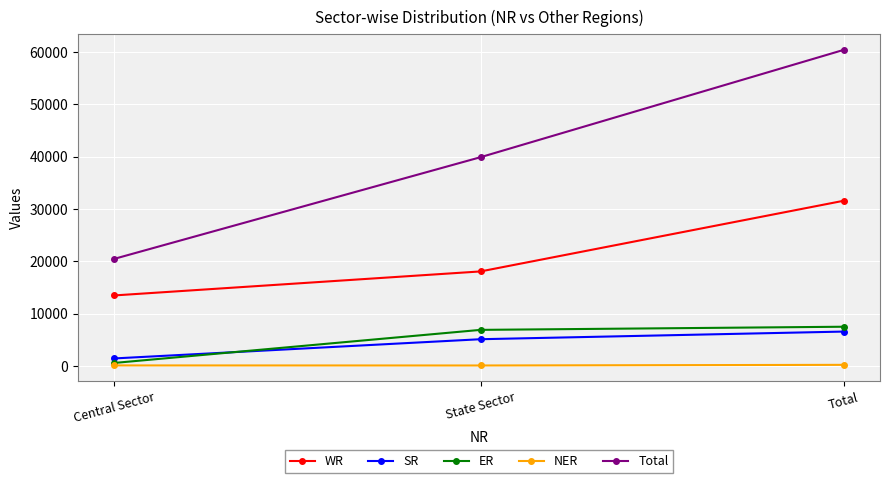

True or false: ER has a value of 7514 at Total.

True